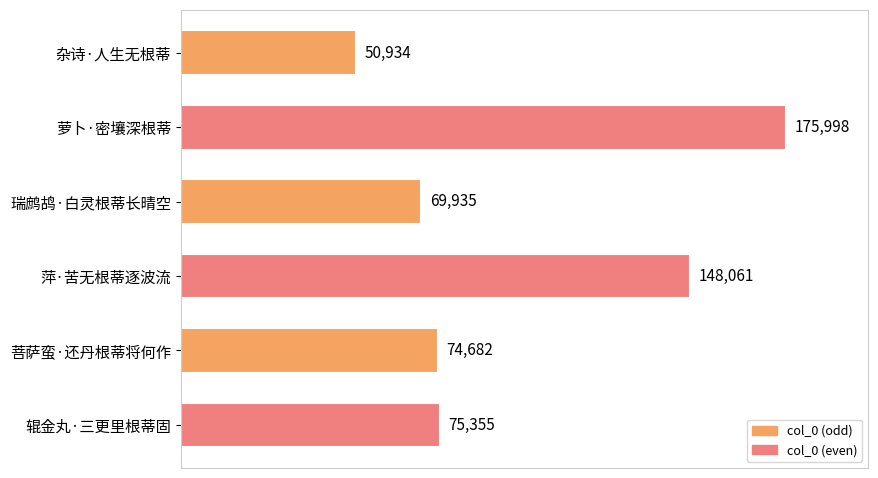

Reading top to bottom, what are all the values shown in this chart?

50934	175998	69935	148061	74682	75355